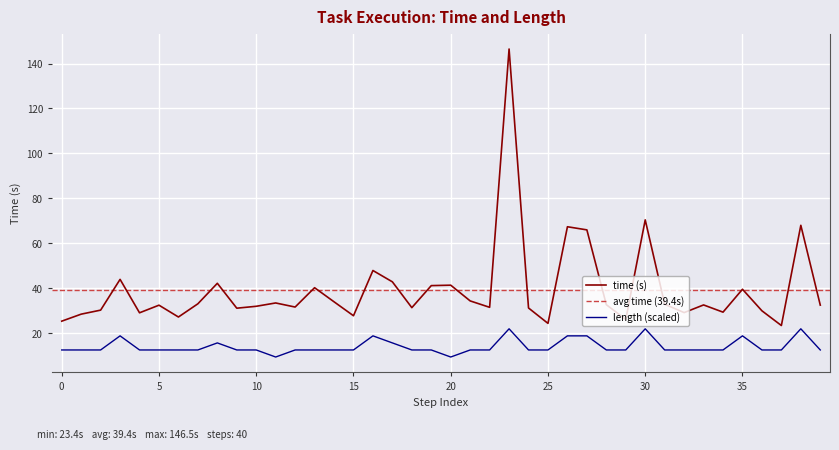

Reading right to left, list all the values displayed in this chart.

time: 32.5	68.0	23.4	30.0	39.6	29.4	32.6	29.2	32.9	70.4	26.1	32.7	66.0	67.4	24.4	31.2	146.5	31.5	34.4	41.4	41.2	31.4	42.9	47.9	27.8	34.0	40.3	31.6	33.5	32.0	31.1	42.2	33.1	27.2	32.5	29.1	44.0	30.3	28.5	25.4
length: 12.6	22.0	12.6	12.6	18.8	12.6	12.6	12.6	12.6	22.0	12.6	12.6	18.8	18.8	12.6	12.6	22.0	12.6	12.6	9.4	12.6	12.6	15.7	18.8	12.6	12.6	12.6	12.6	9.4	12.6	12.6	15.7	12.6	12.6	12.6	12.6	18.8	12.6	12.6	12.6